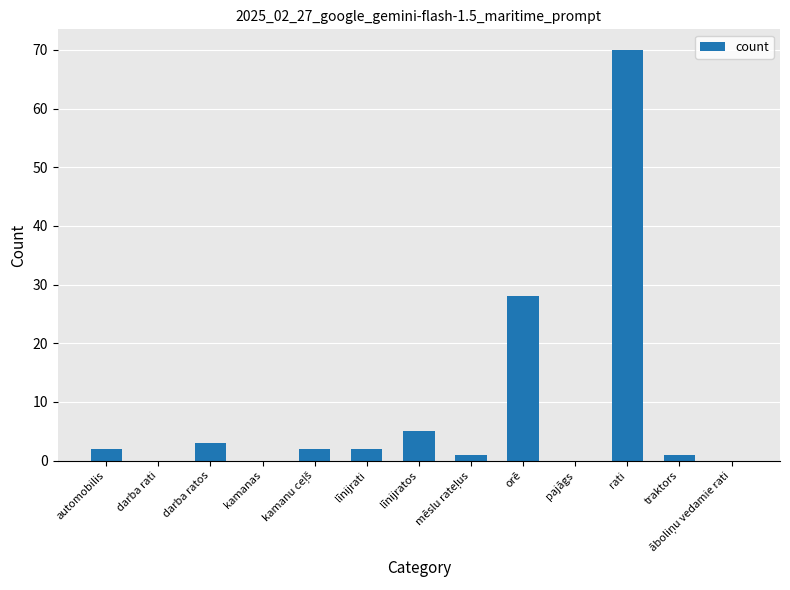

What is the change in value from līnijrati to rati?

+68